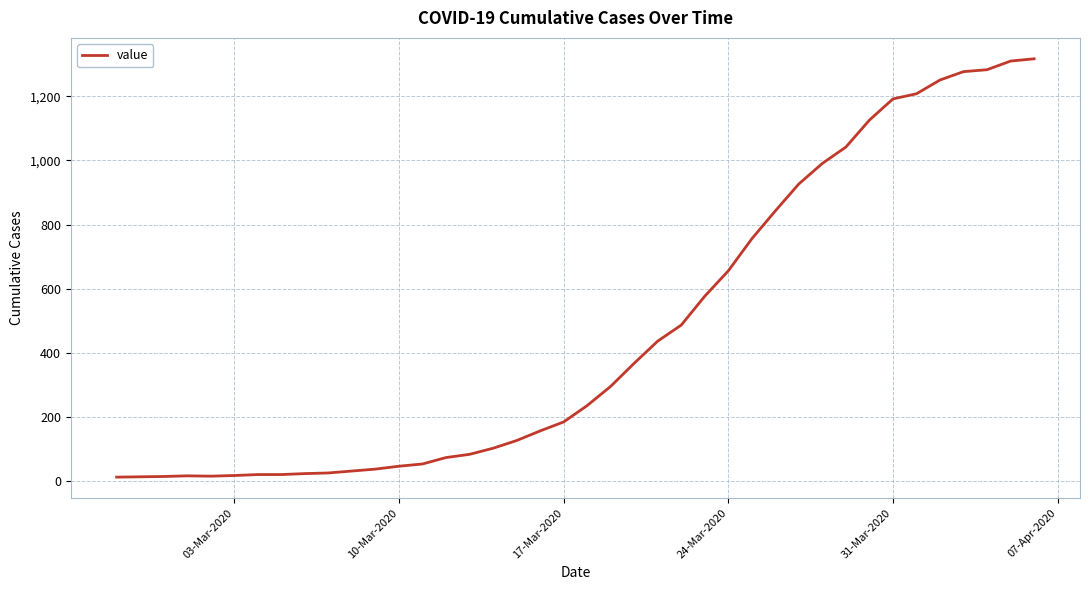

What is the greatest value displayed?

1317